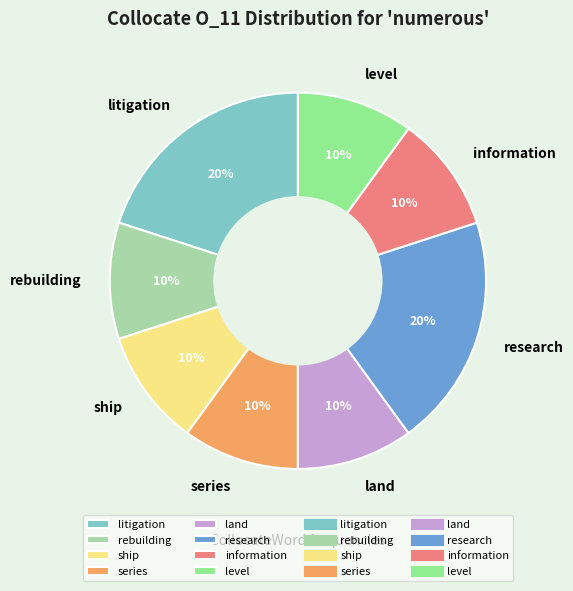

Count the number of slices in the pie.

8